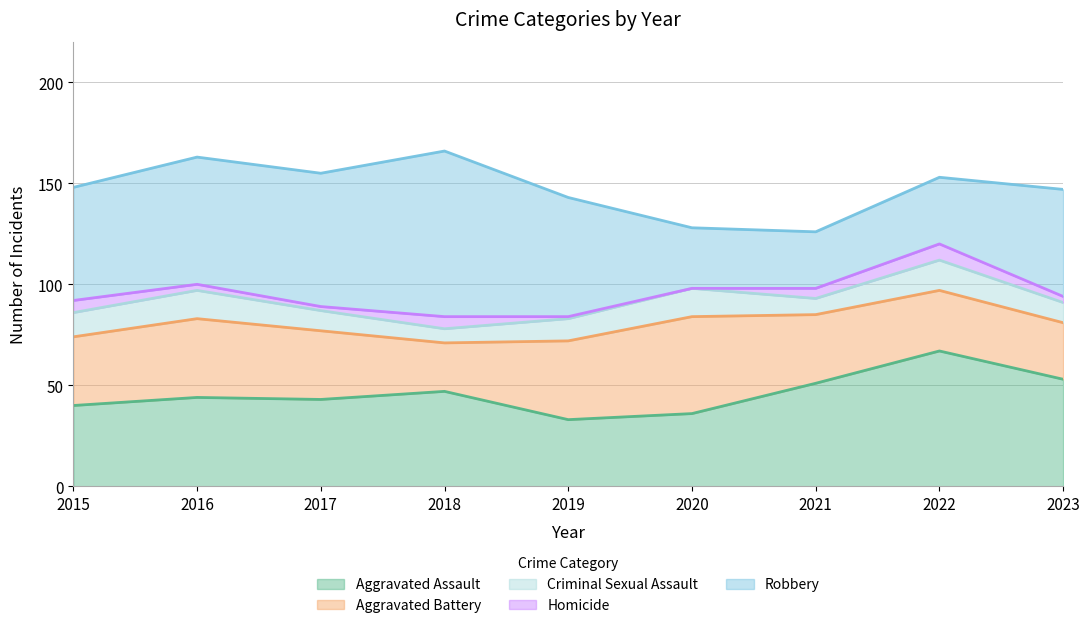

Where is the first local maximum for Aggravated Battery?

2016